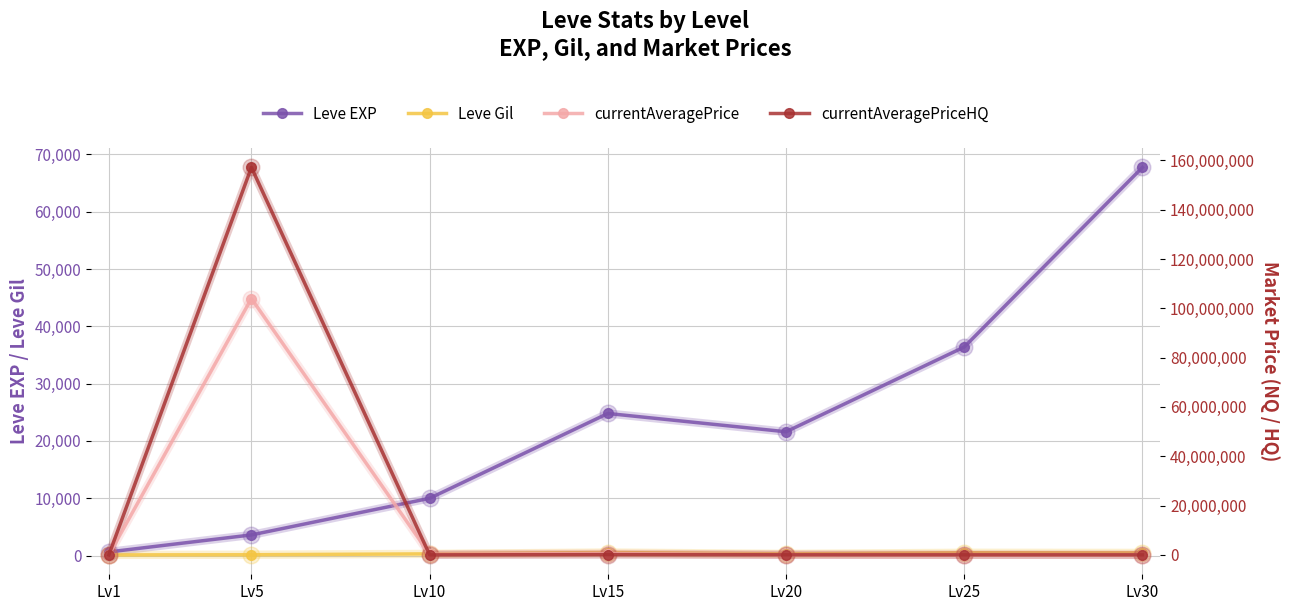

Which series has the largest range (max minus min)?

currentAveragePriceHQ